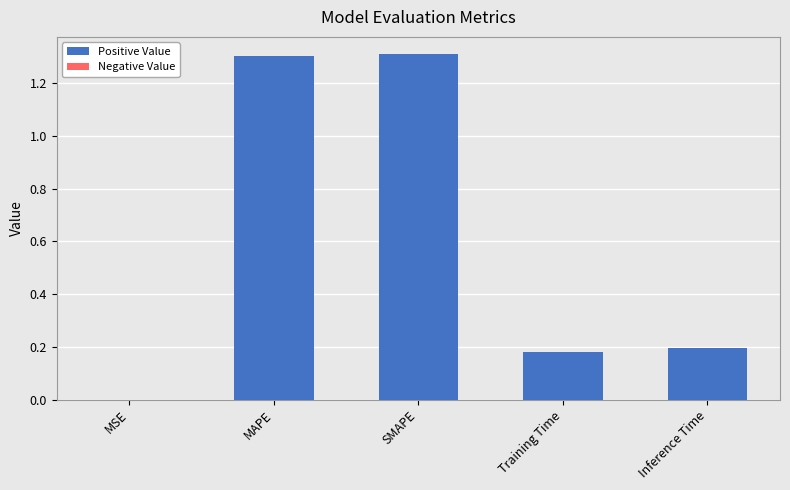

What is the sum of the values at SMAPE and MSE?

1.3